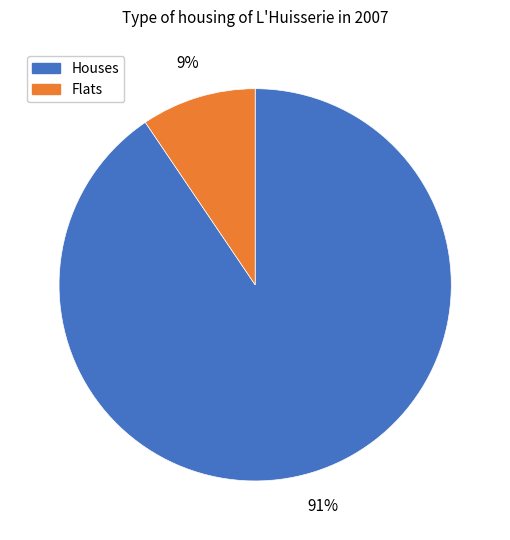

Is there a majority slice in this chart?

Yes